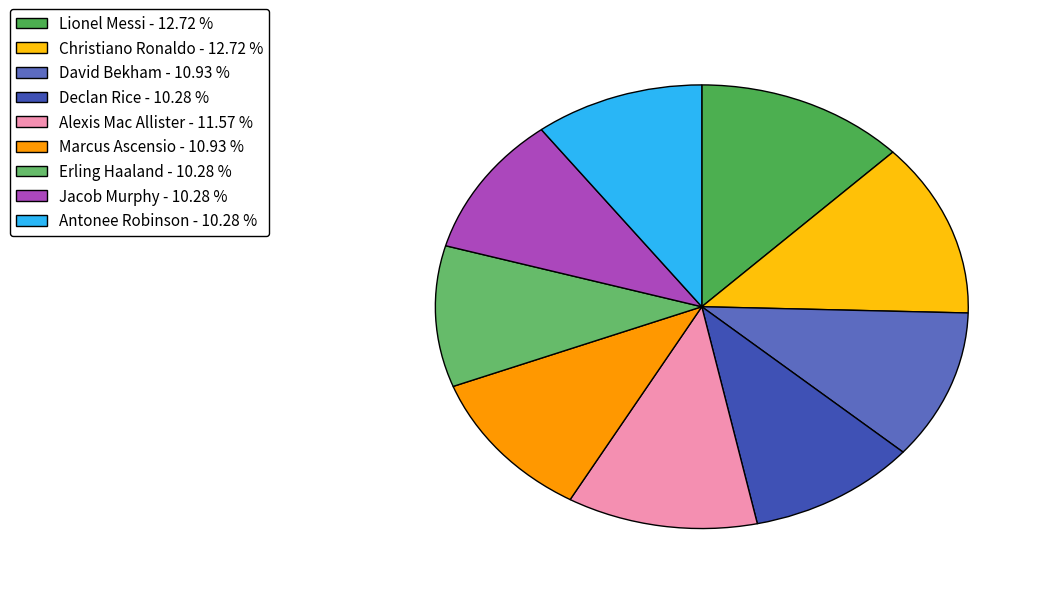

Does Erling Haaland represent more than half of the total?

No